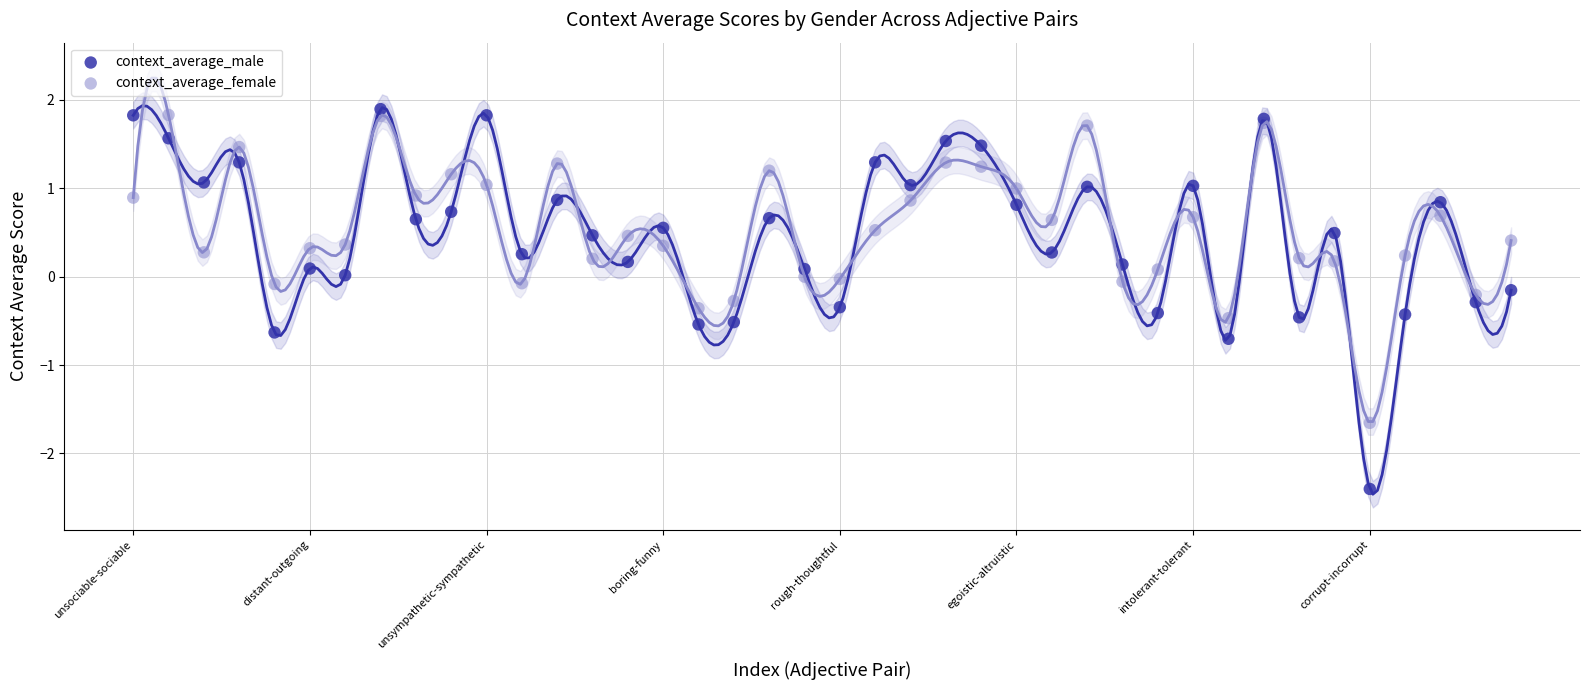

Which series contains the highest Y value?

context_average_male